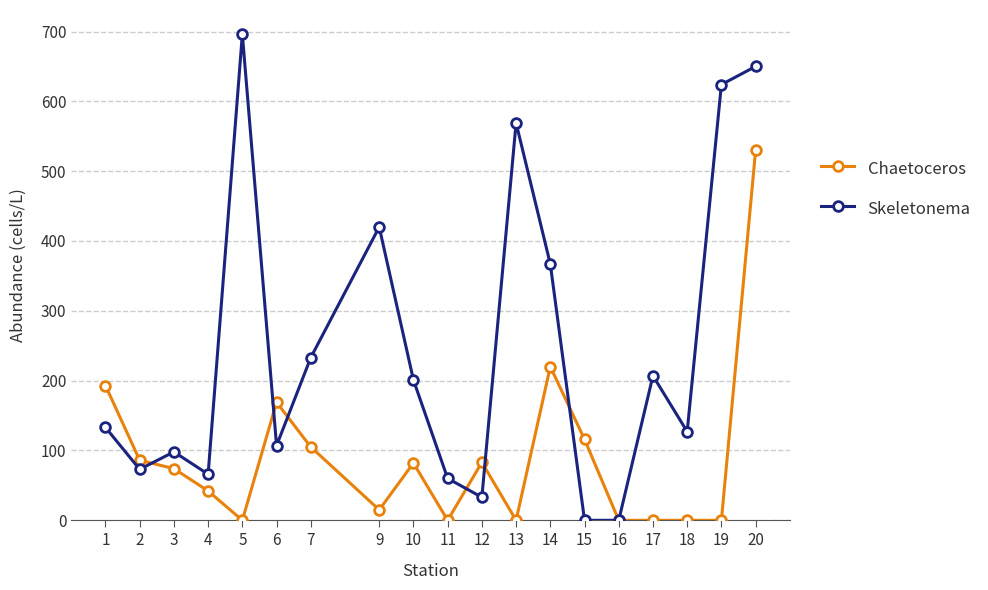

Which series changed the most between 17 and 19?

Skeletonema